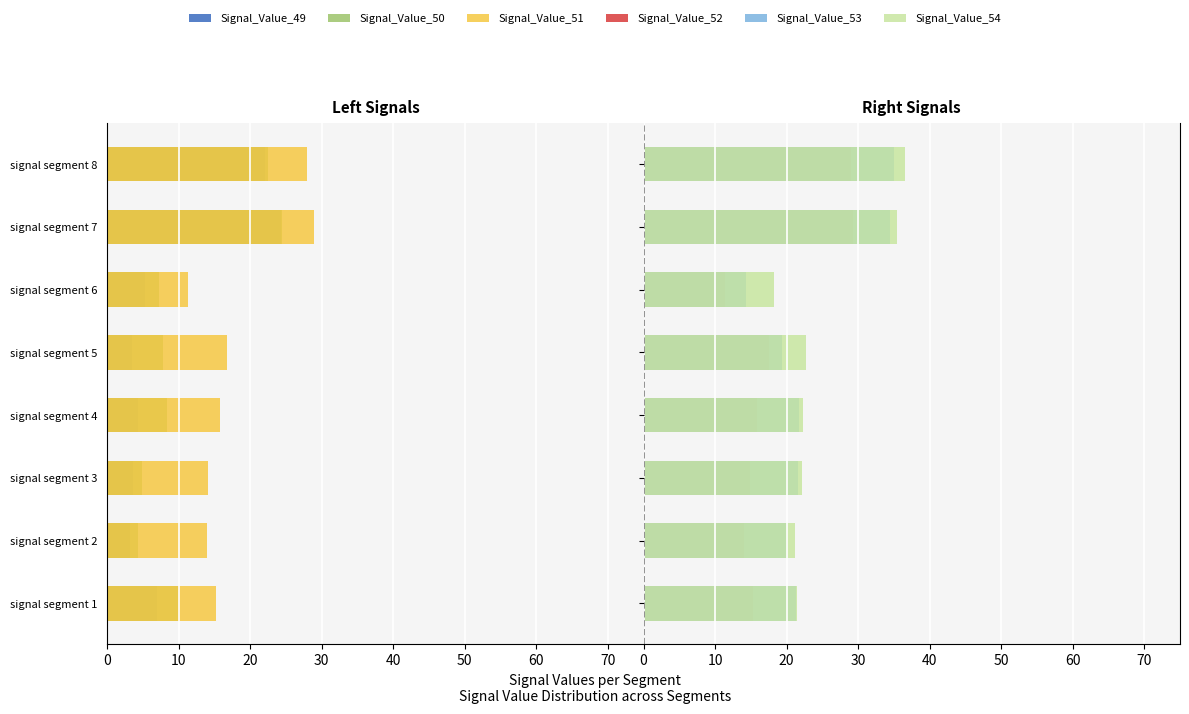

How many bars are there in each group?

6